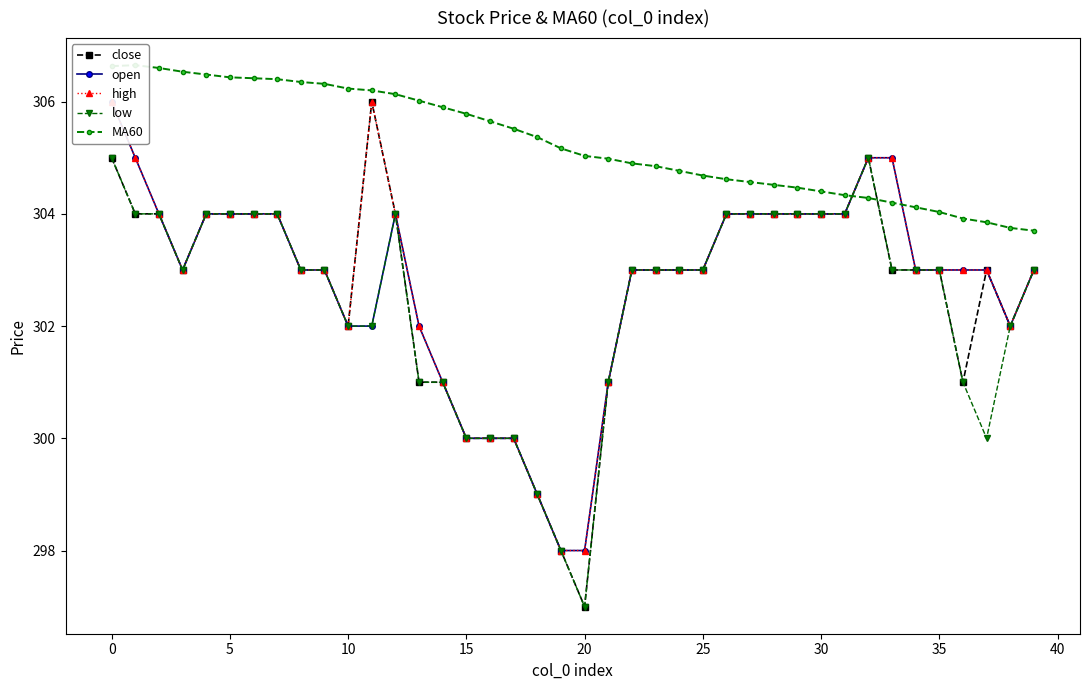

True or false: low and high cross at least once.

False